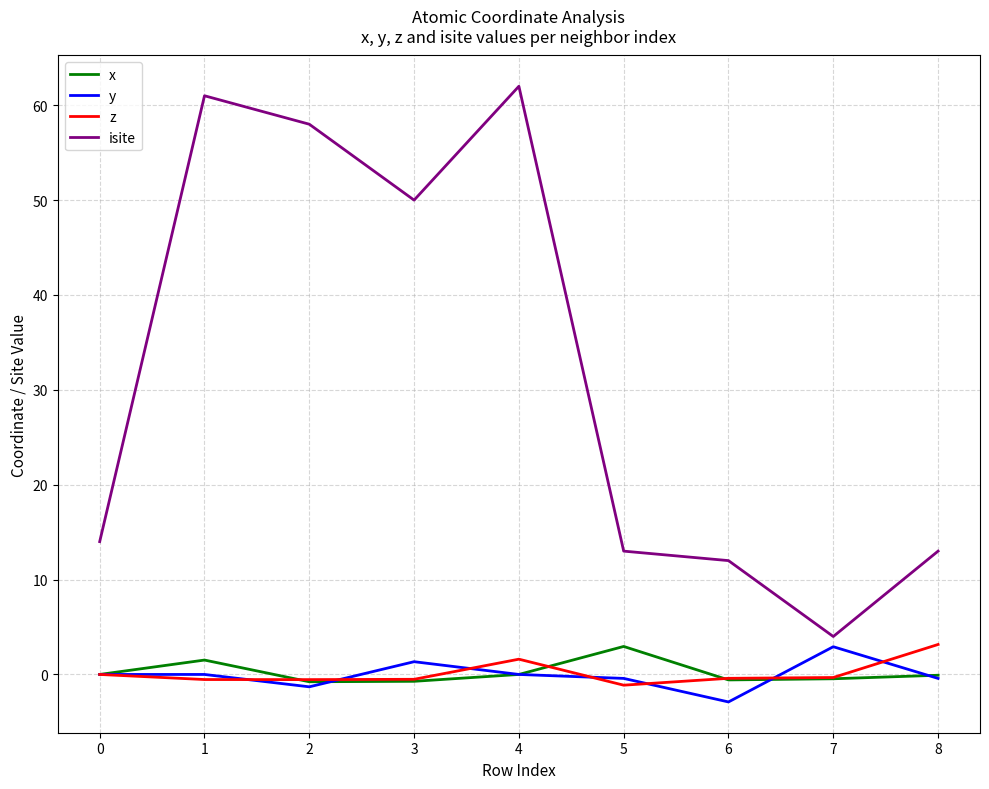

Which label corresponds to the smallest value in the chart?

6